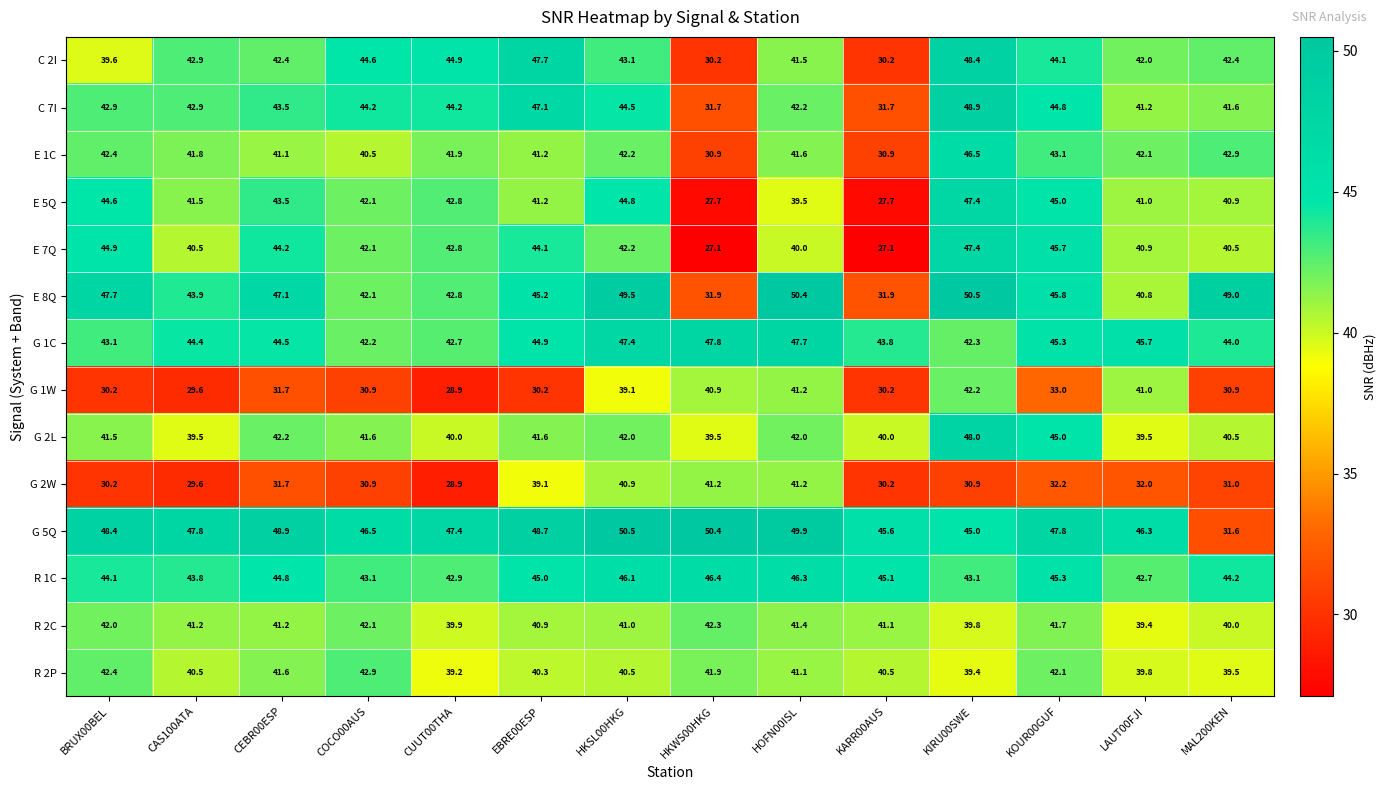

The C 7I series shows 16.9 at KOUR00GUF. True or false?

False